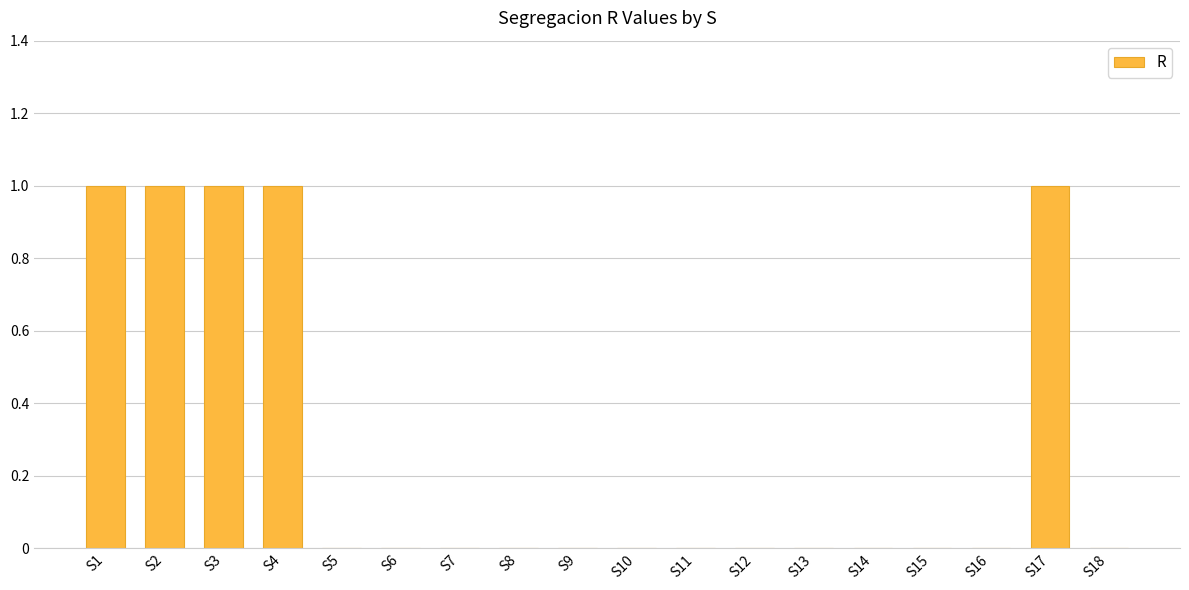

The value at S17 is 1. True or false?

True